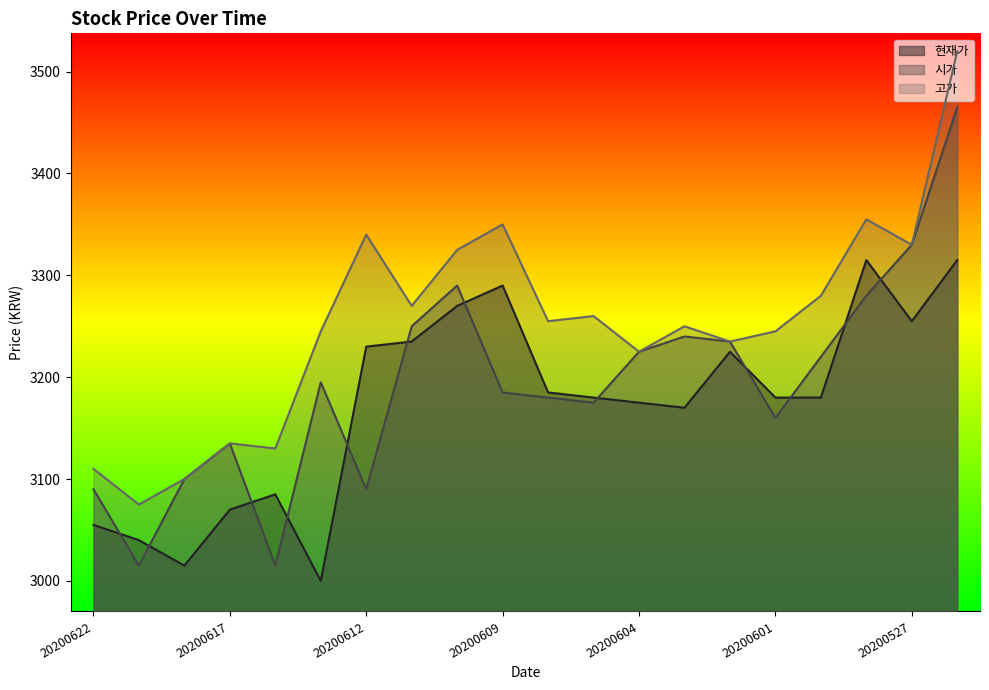

What is the difference between the maximum and minimum values in the 시가 series?

450